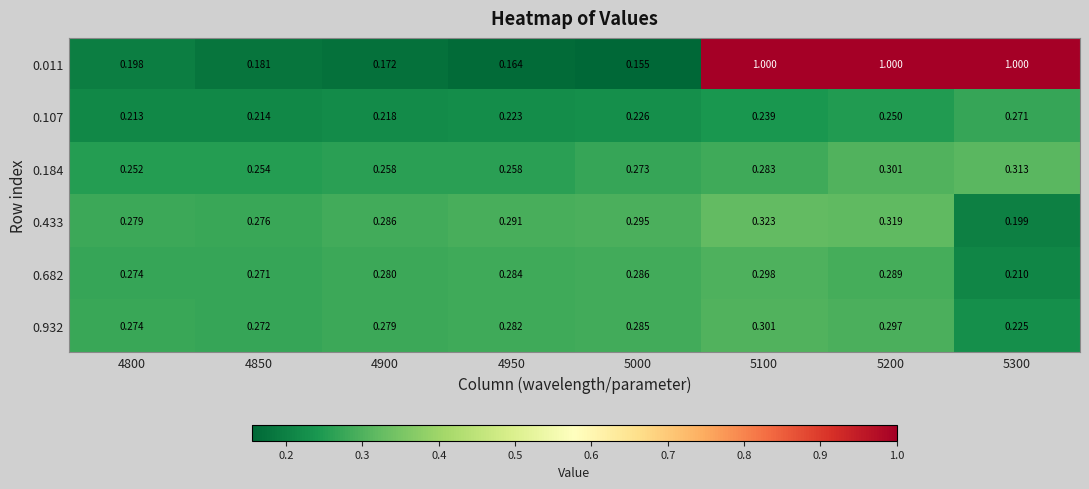

Is the value of 0.184 at 4950 greater than the value of 0.433 at 5100?

No